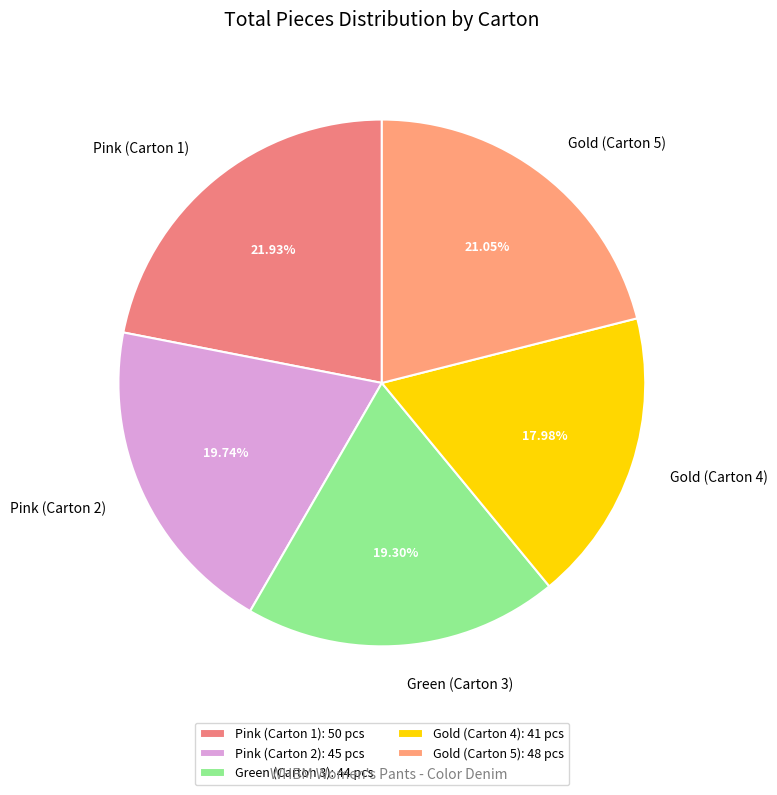

Does any single category account for the majority?

No